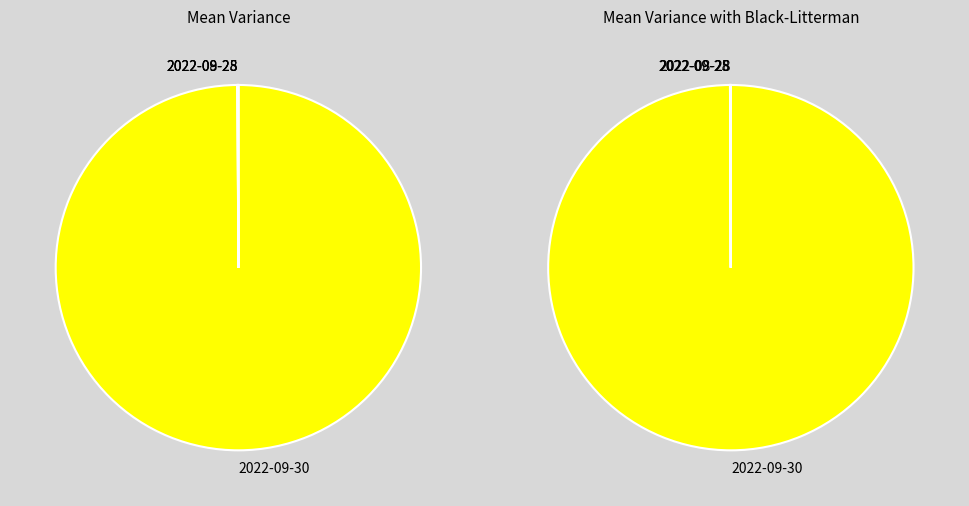

Which slice is the largest?

2022-09-30